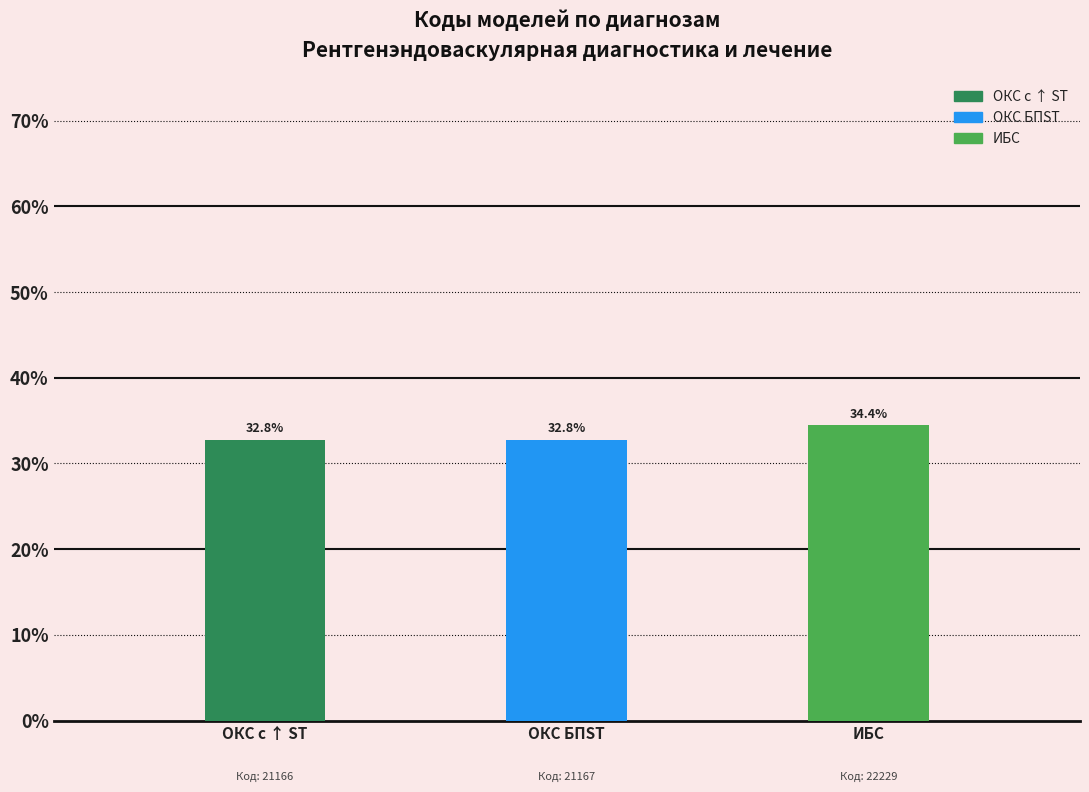

The value at ОКС с ↑ ST is 32.8. True or false?

True